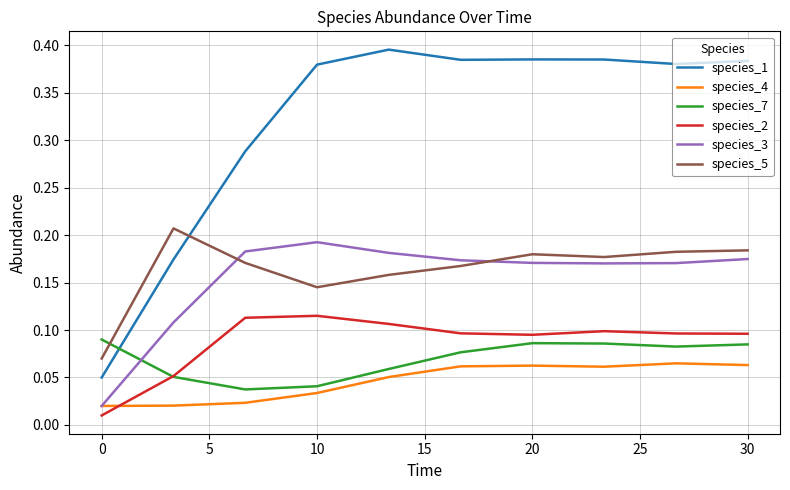

Rank the series by their maximum value, from highest to lowest.

species_1, species_5, species_3, species_2, species_7, species_4